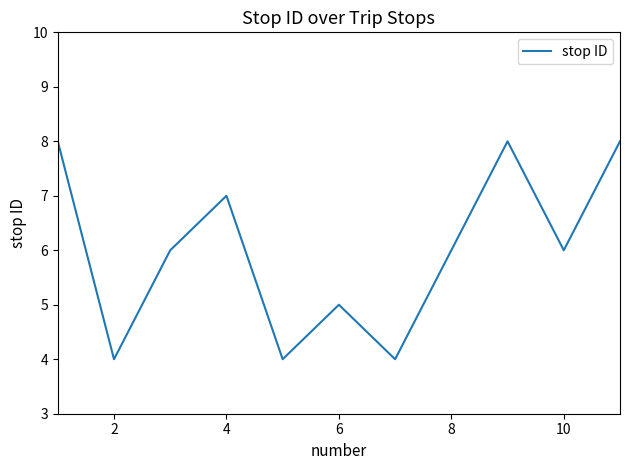

What is the difference between the maximum and minimum values?

4